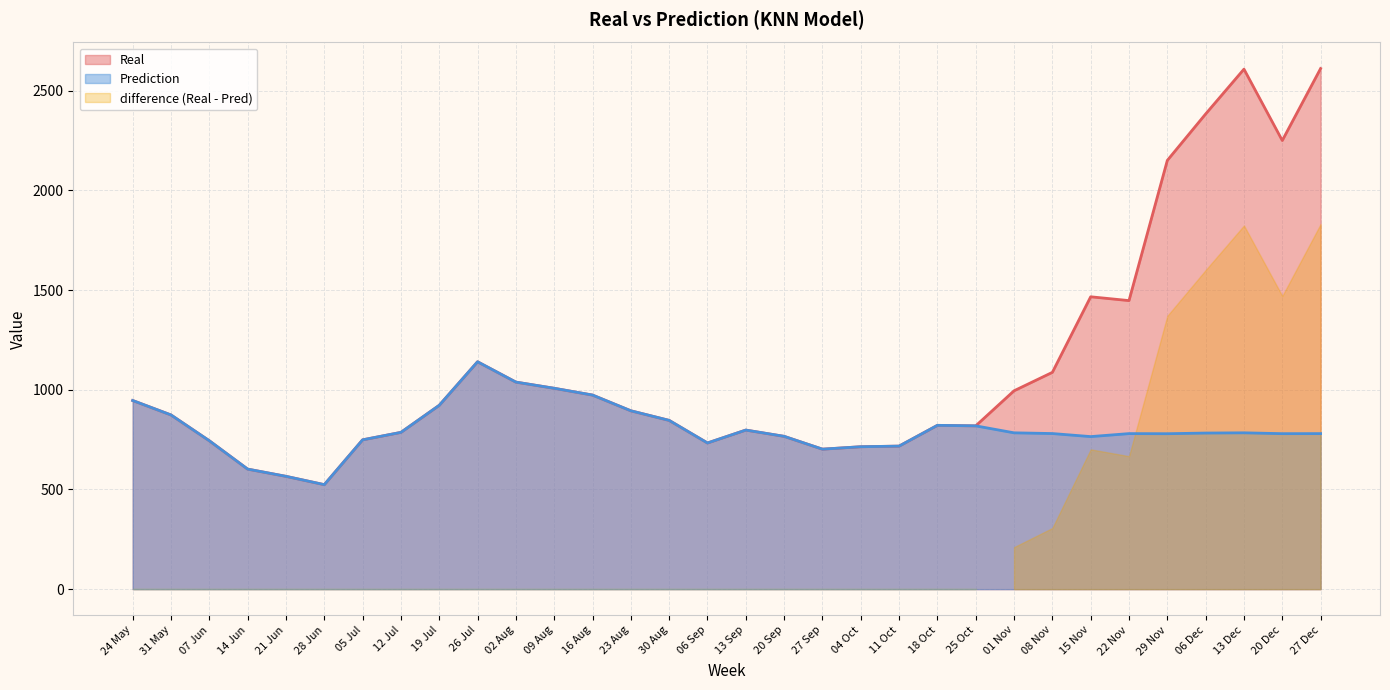

What is the maximum value for Prediction?

1140.4